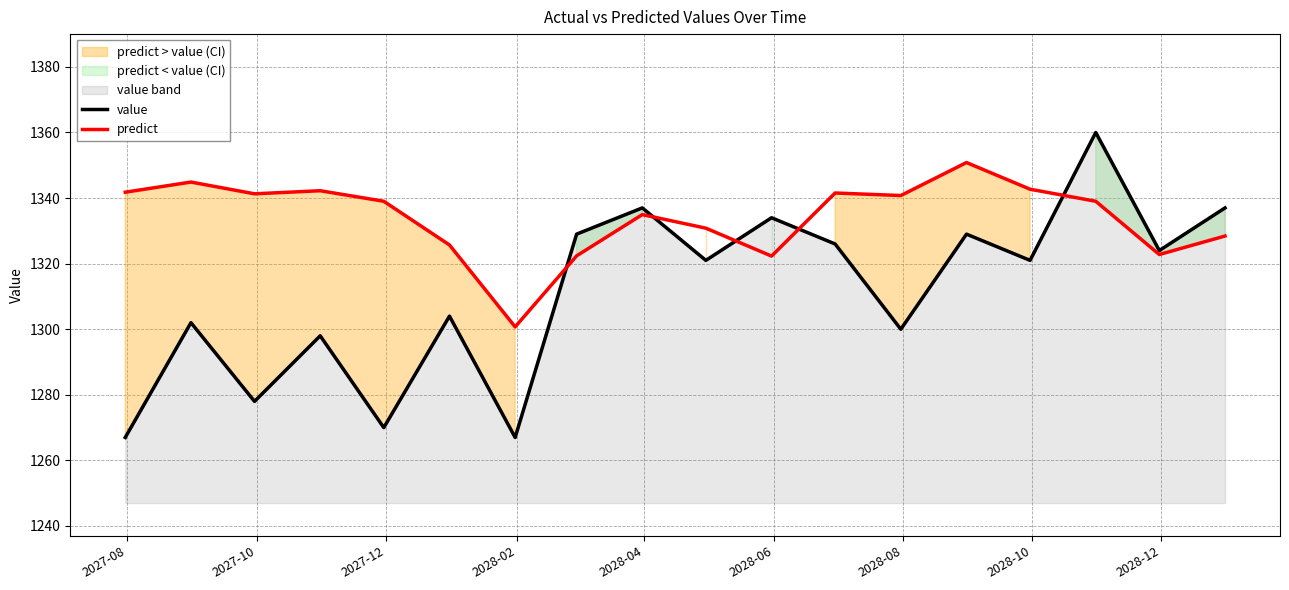

Rank the series by their maximum value, from highest to lowest.

value, predict